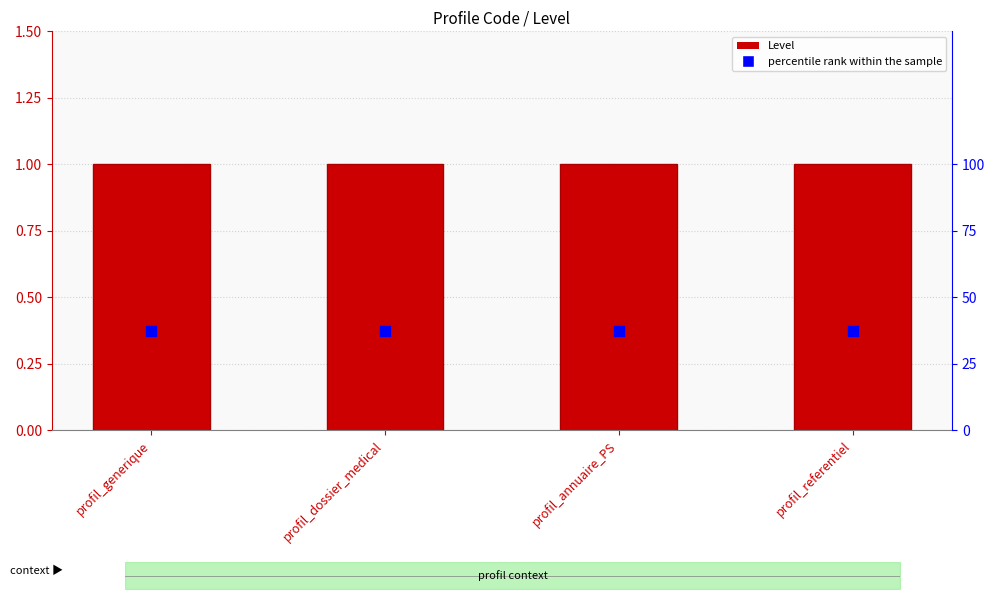

Which series contains the lowest Y value?

Level